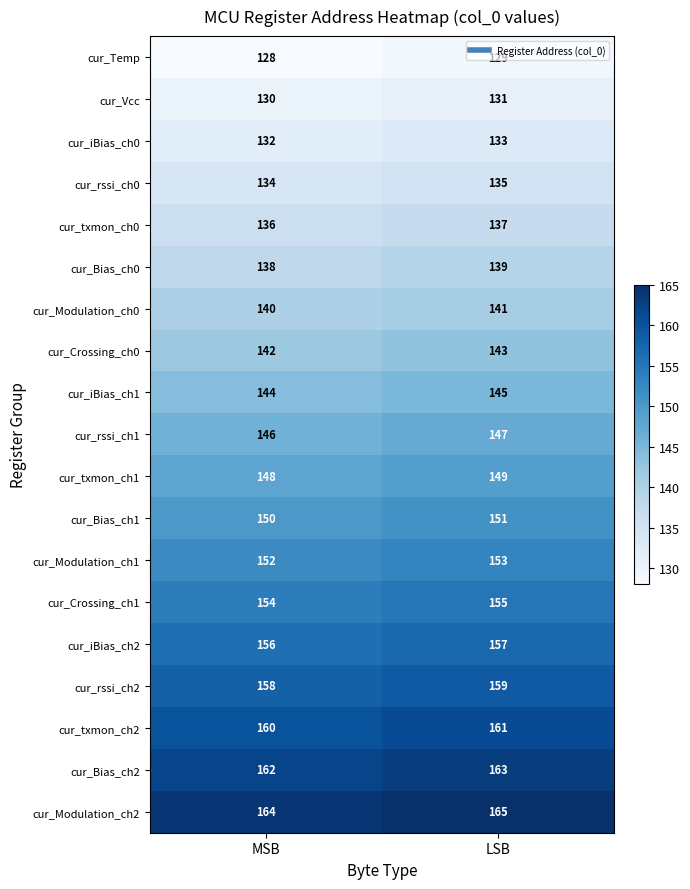

The cur_rssi_ch0 series shows 134 at MSB. True or false?

True